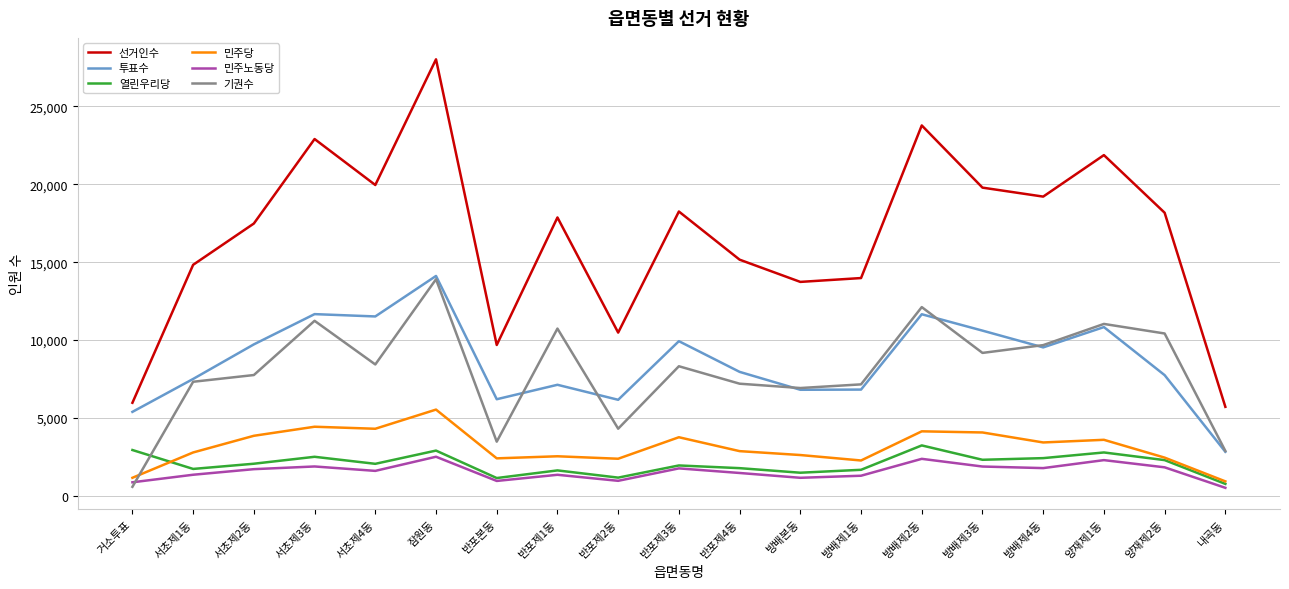

The 선거인수 series shows 5976 at 거소투표. True or false?

True